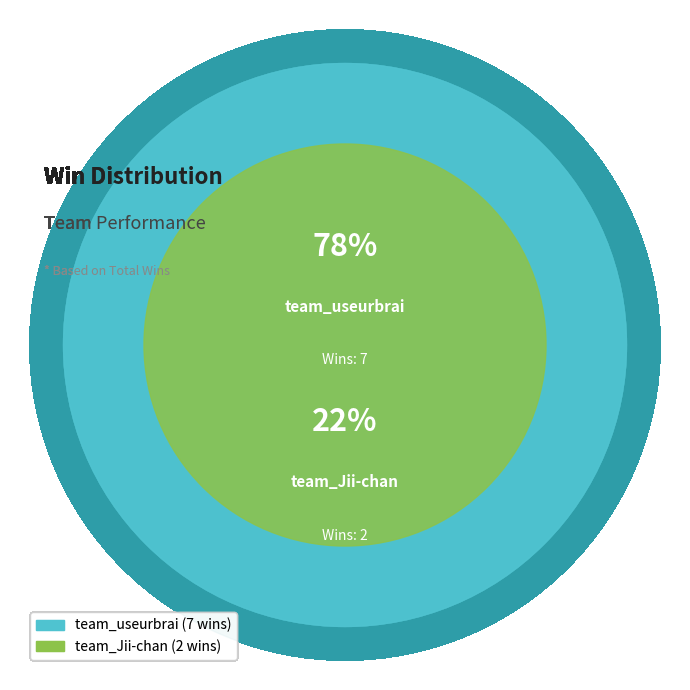

How many slices are in this pie chart?

2